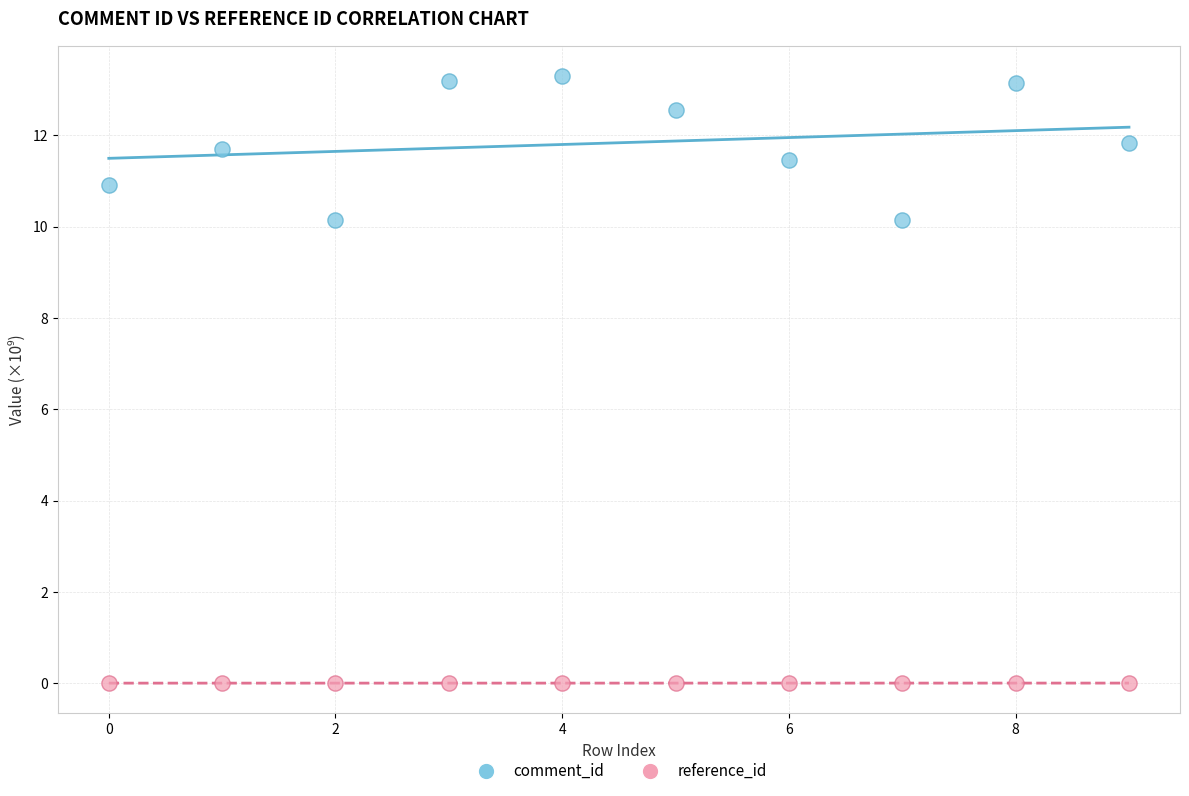

Which series has the widest spread of Y values?

comment_id